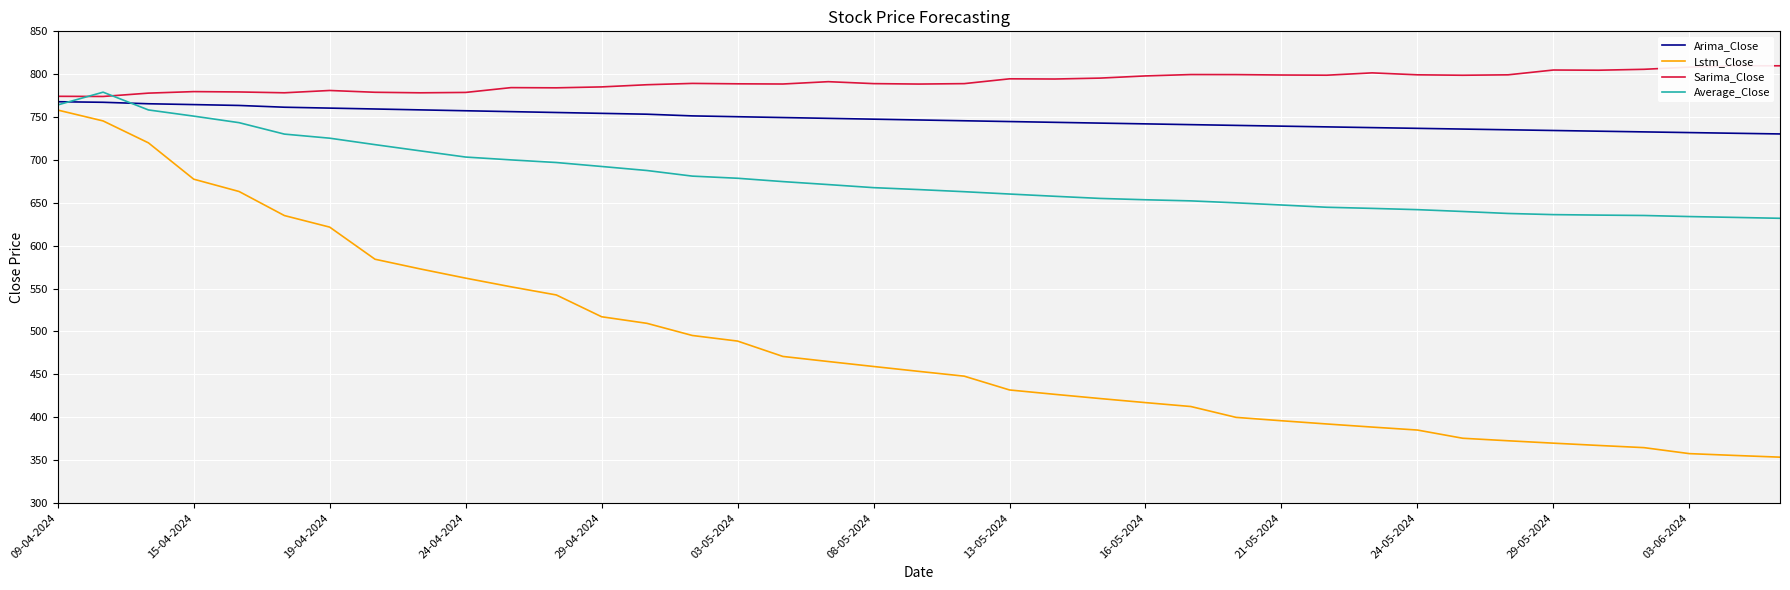

True or false: Sarima_Close and Lstm_Close cross at least once.

False